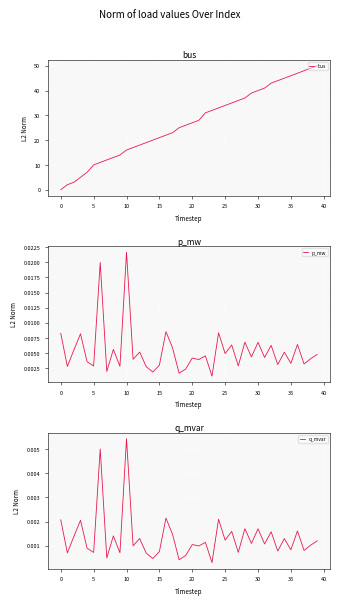

What is the difference between the second highest and minimum values in the bus series?

49